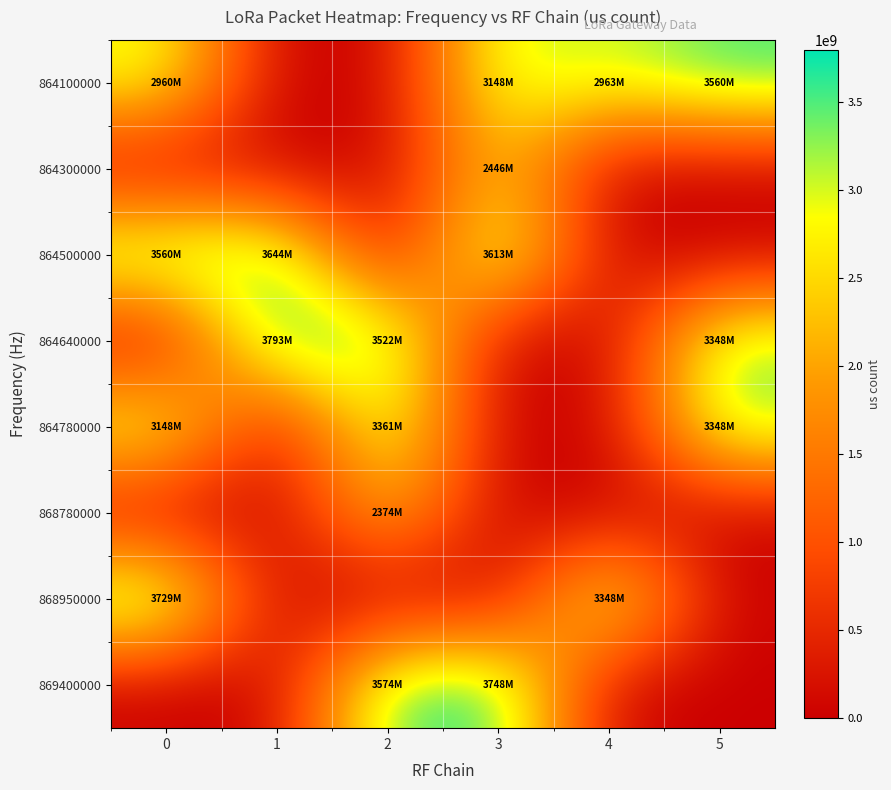

How many distinct data groups are displayed?

8